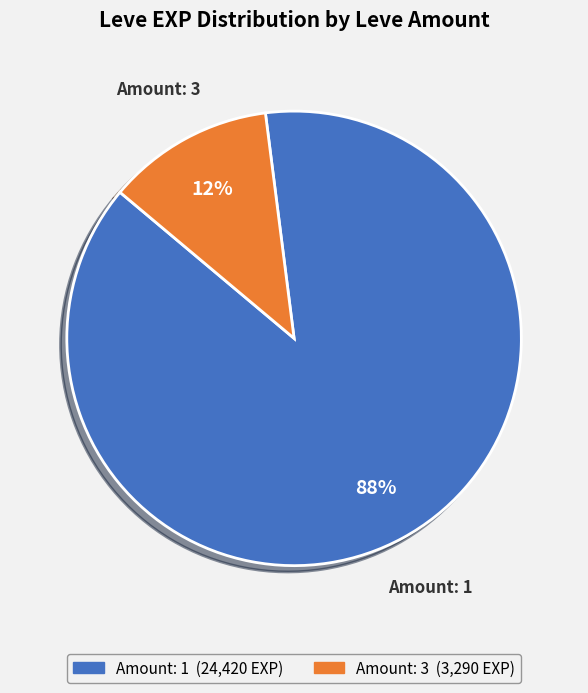

Is there any slice that represents more than half of the pie?

Yes